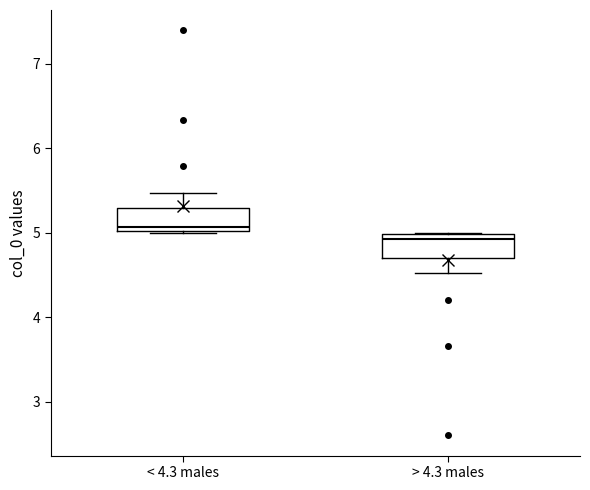

Where is the lower edge of the box for > 4.3 males on the y-axis? The values are not printed on the chart, so give them approximately, as read against the axis.

4.7